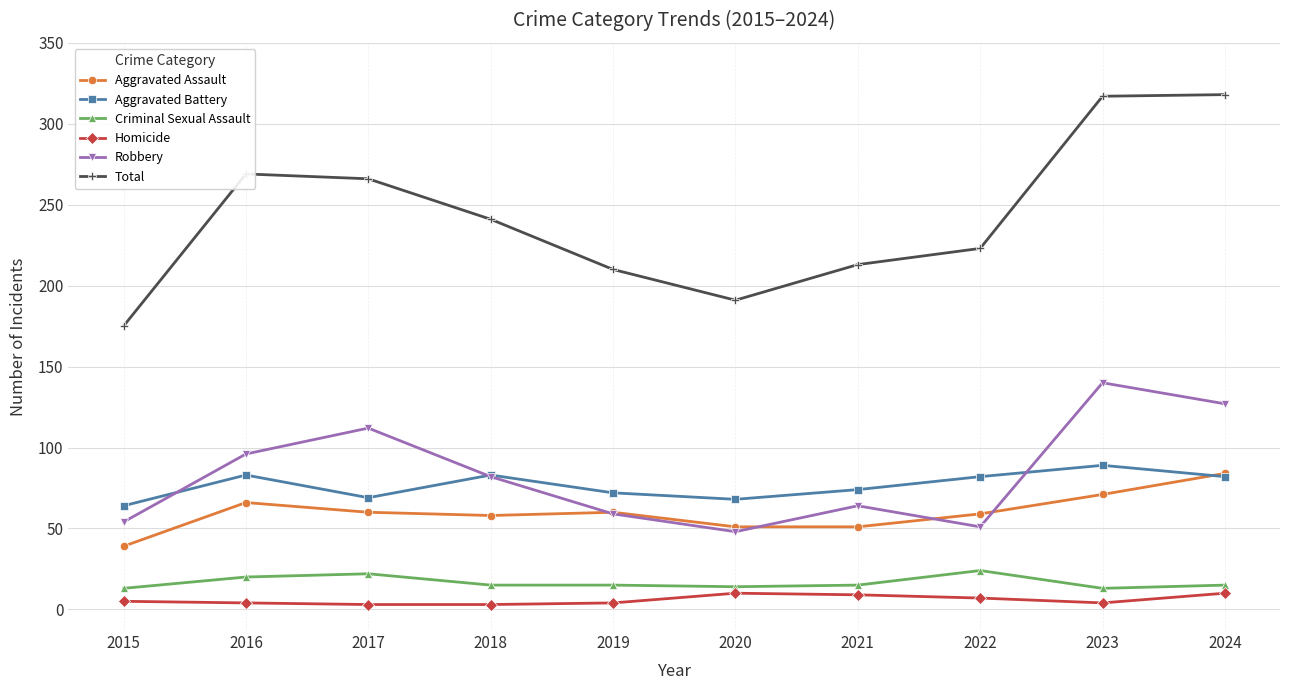

What is the maximum value for Robbery?

140